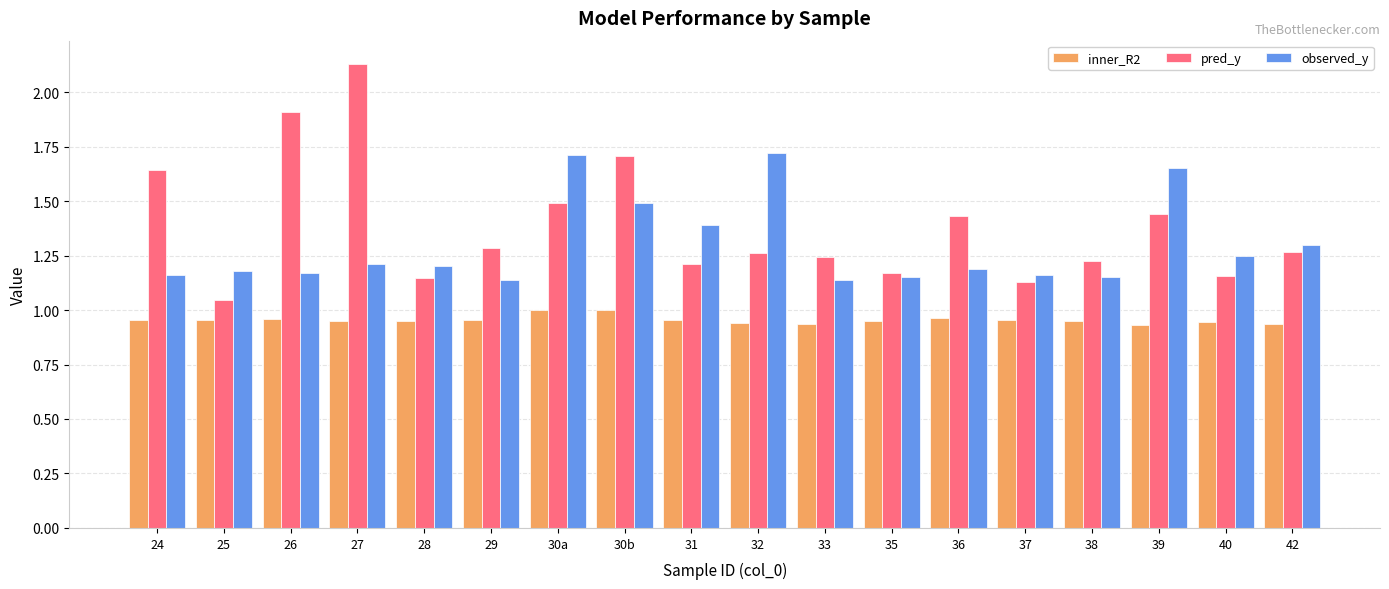

Does the chart contain stacked bars?

No